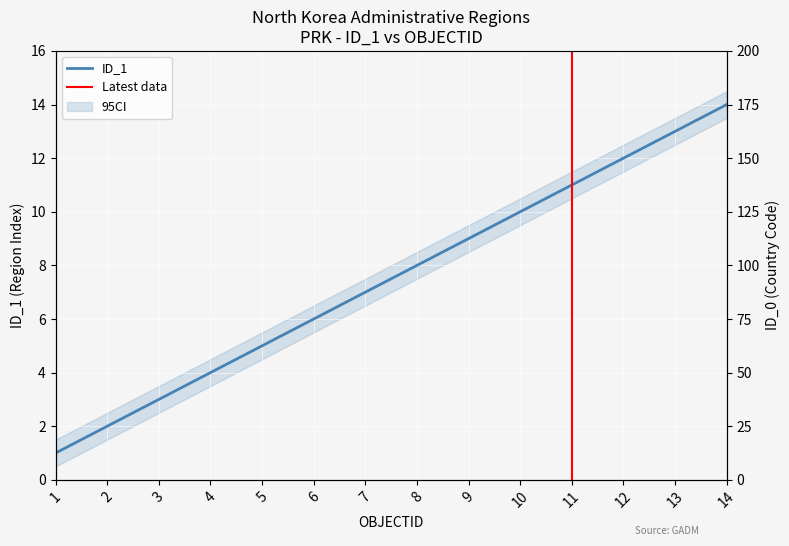

Is it true that the value at 4 is 1?

False